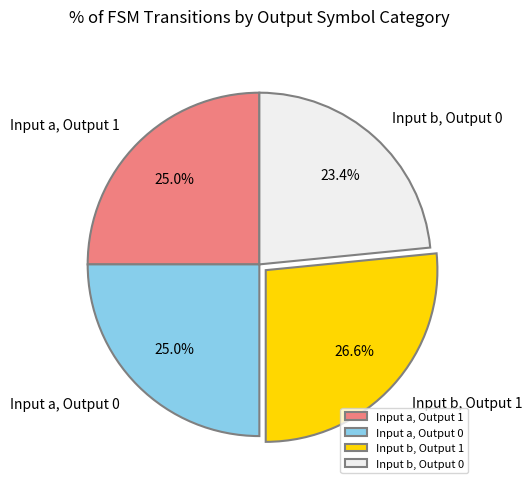

What percentage is NOT represented by Input b, Output 1?

73.4%